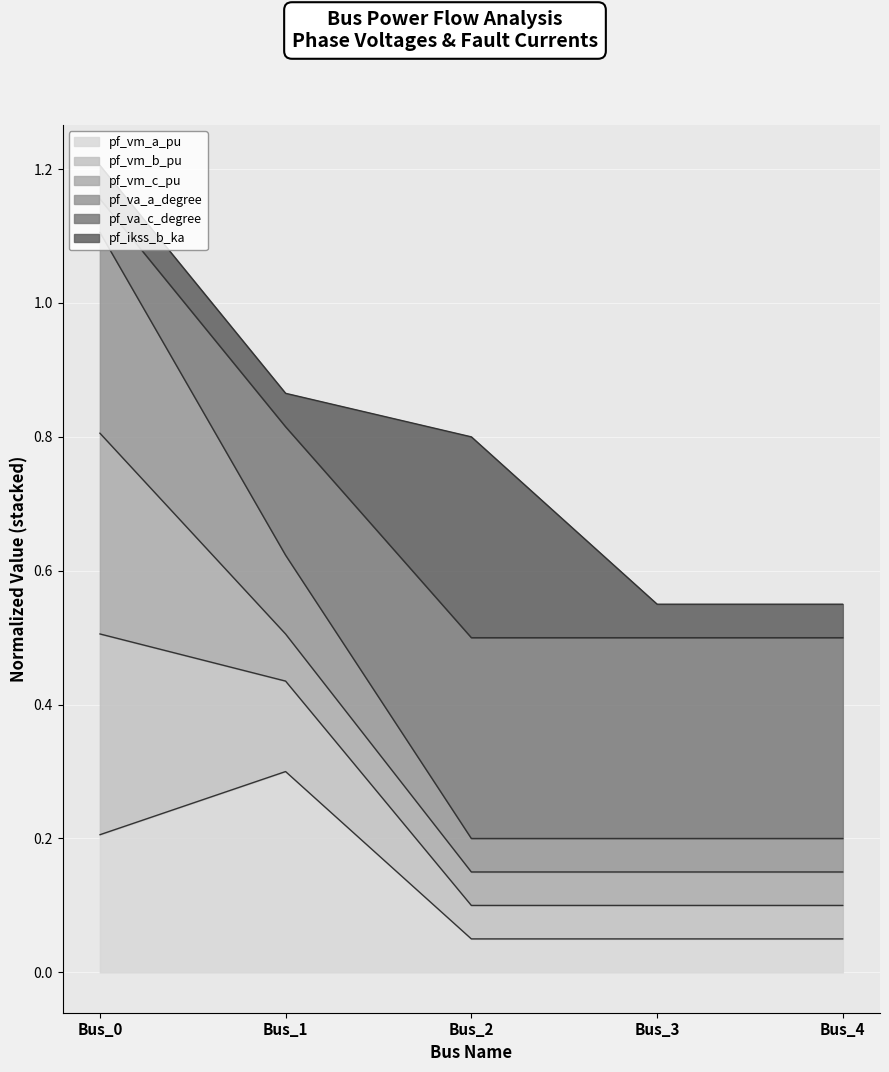

At which label does pf_vm_a_pu reach its peak?

Bus_1